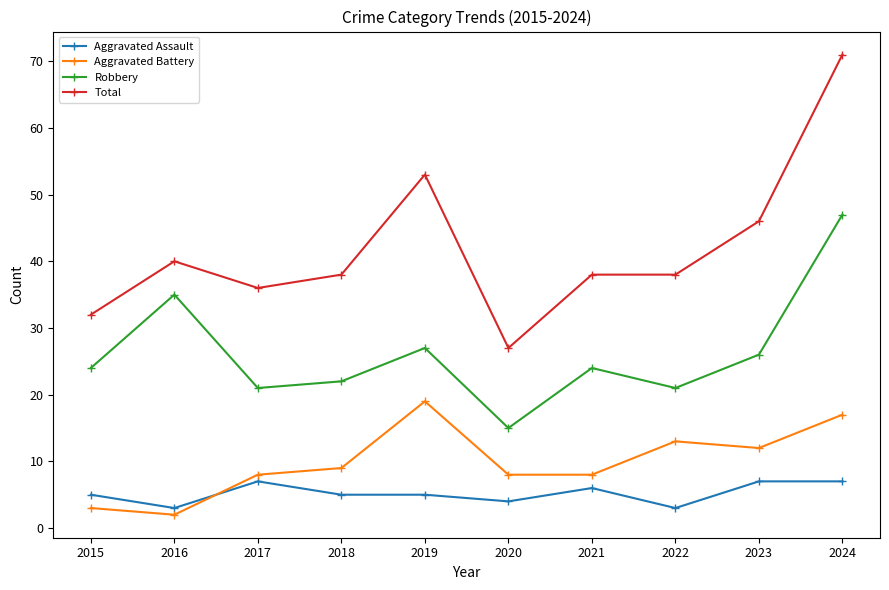

In Robbery, how many points are higher than both neighbors (excluding endpoints)?

3